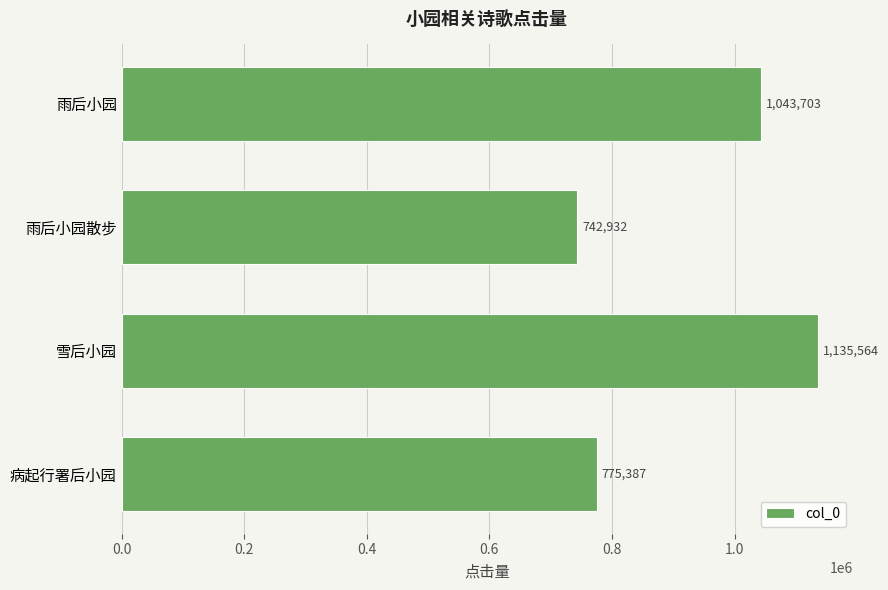

Are the bars grouped side by side (vs. stacked)?

No